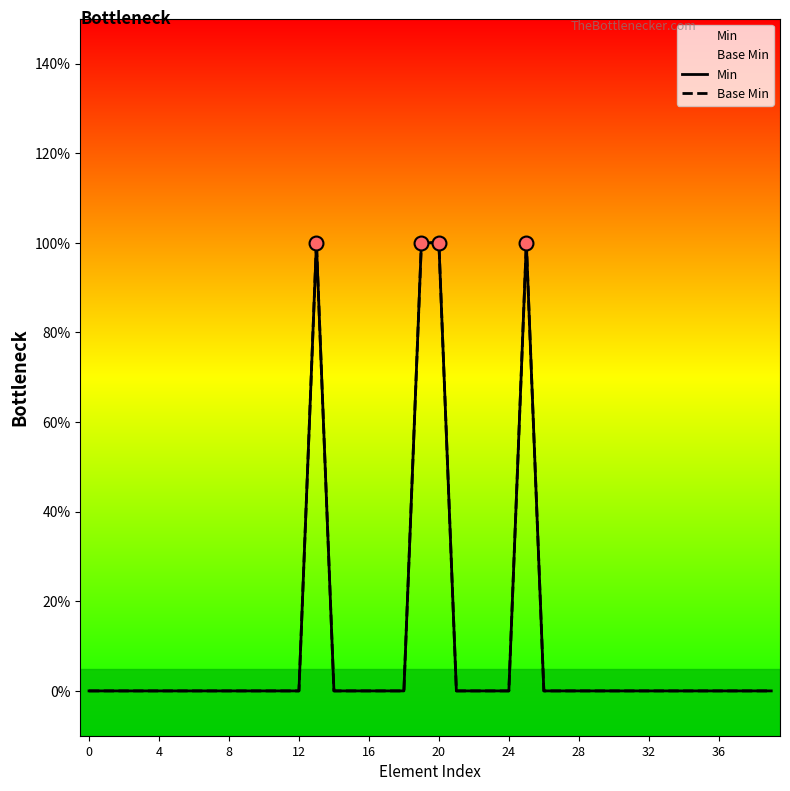

Which series reaches the minimum Y coordinate?

Min